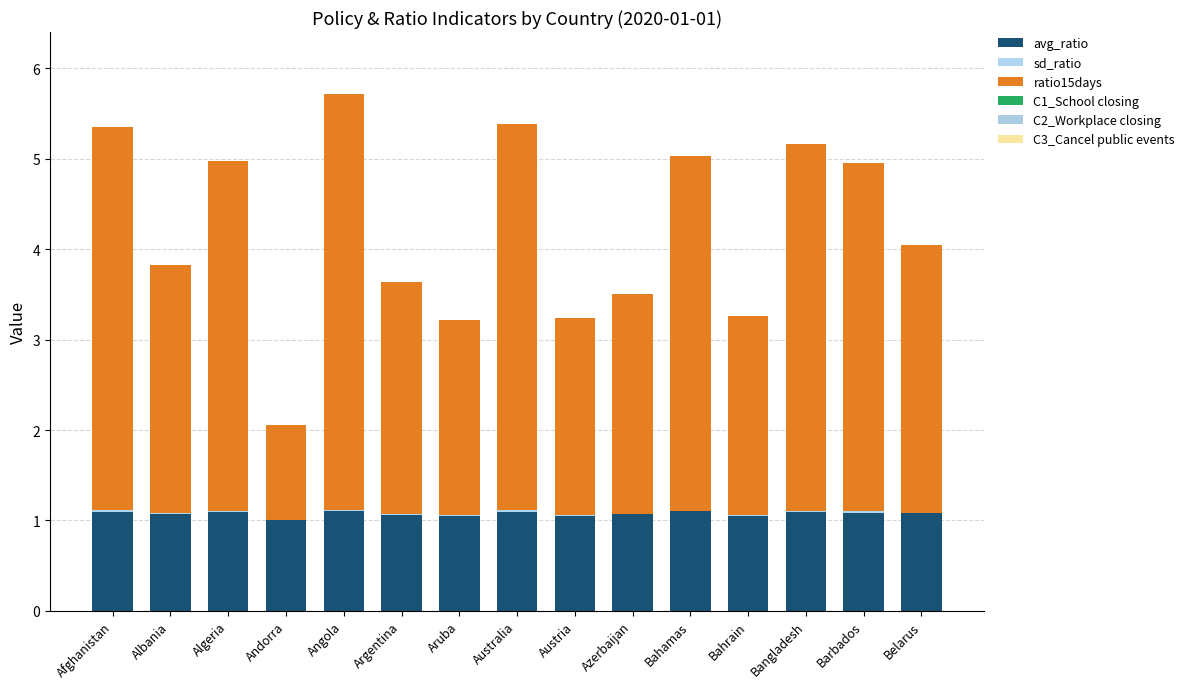

What is the total value across all series at Andorra?

2.1